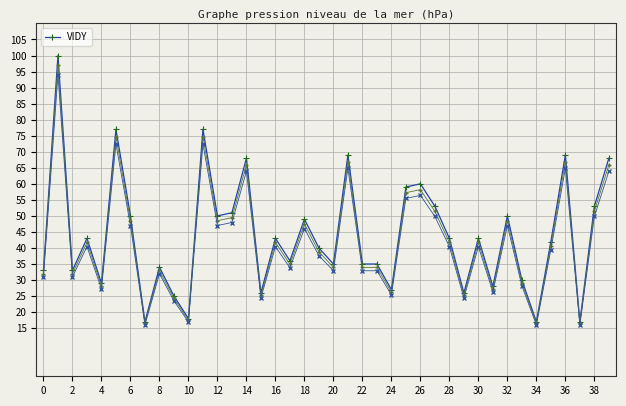

What is the difference between the second highest and second lowest values?

60